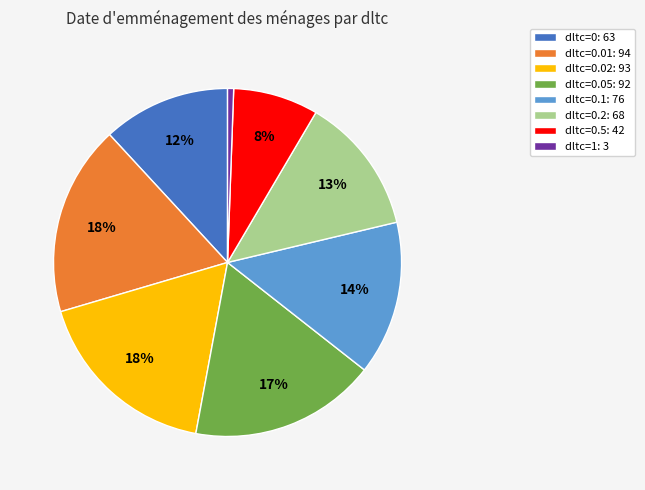

Is dltc=0.5: 42 the majority of the pie?

No